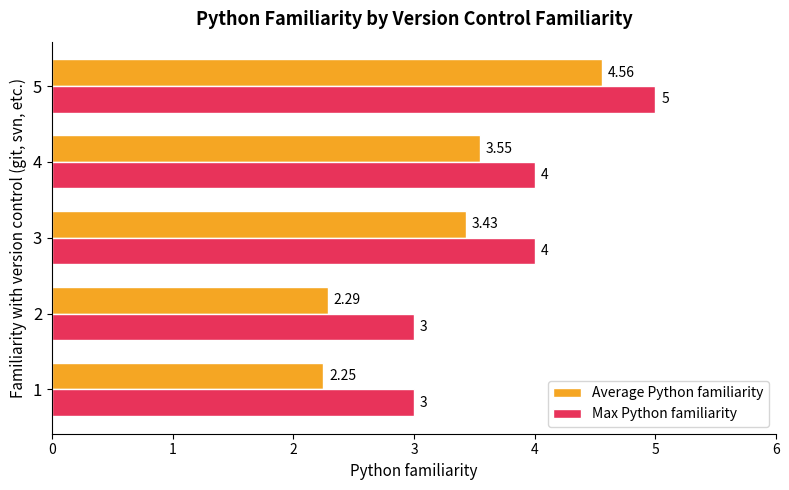

What is the average value of the Average Python familiarity series?

3.2